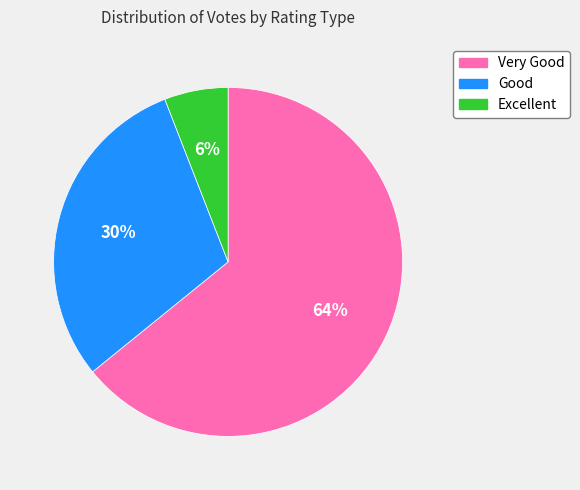

To the nearest percent, what is the average slice percentage?

33%